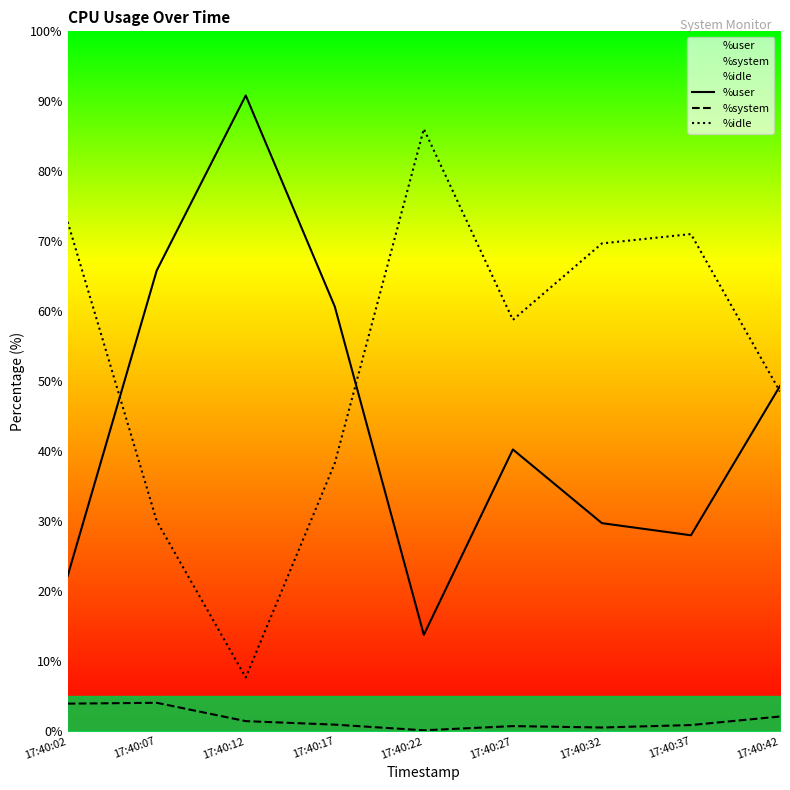

Between 17:40:12 and 17:40:37, which is larger?

17:40:12